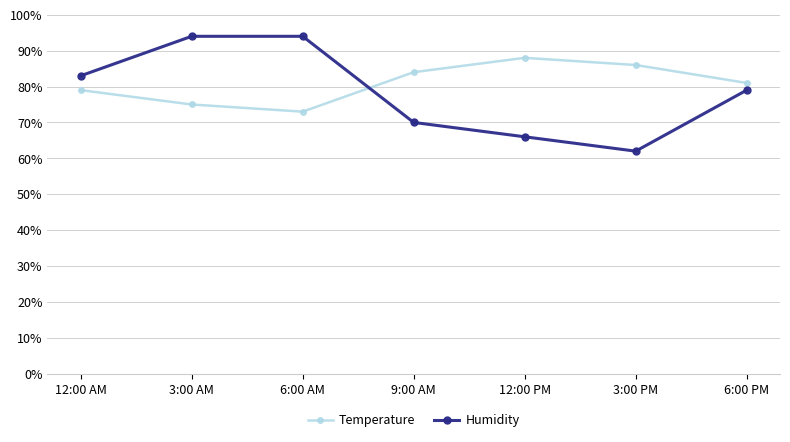

Between which two adjacent categories do Humidity and Temperature first intersect?

6:00 AM and 9:00 AM